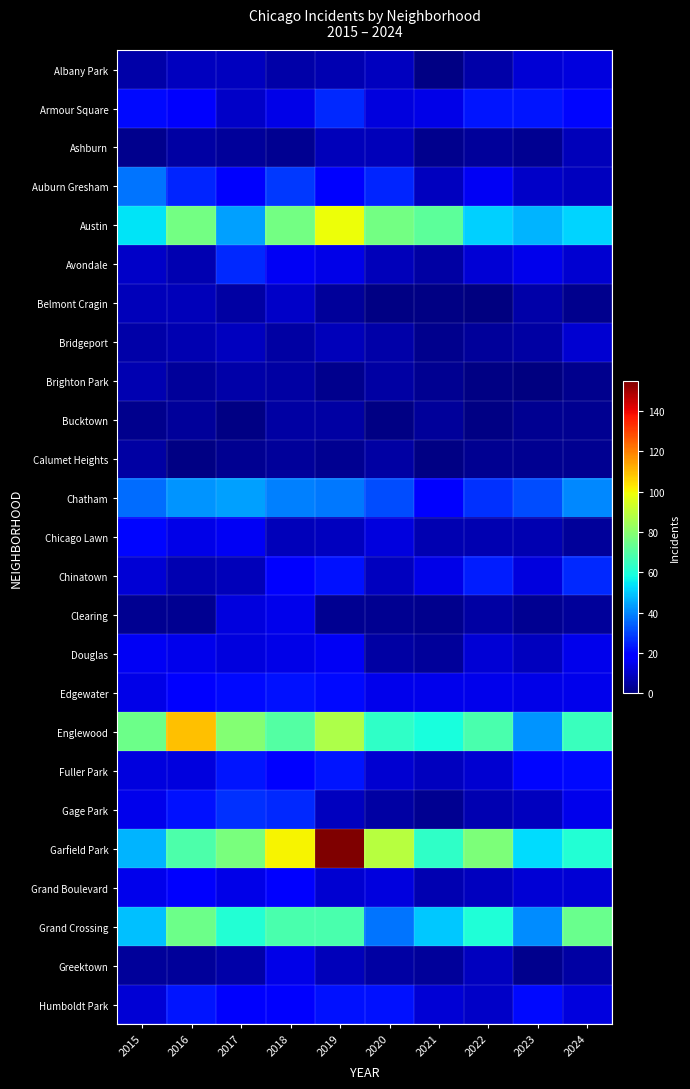

Which series changed the most between 2015 and 2022?

Garfield Park